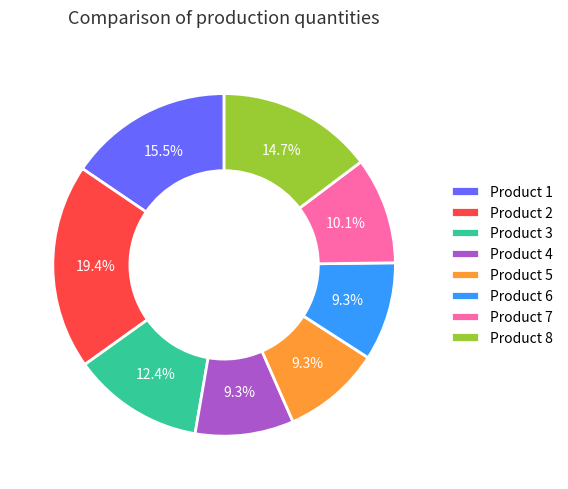

What is the largest slice in the pie chart?

Product 2